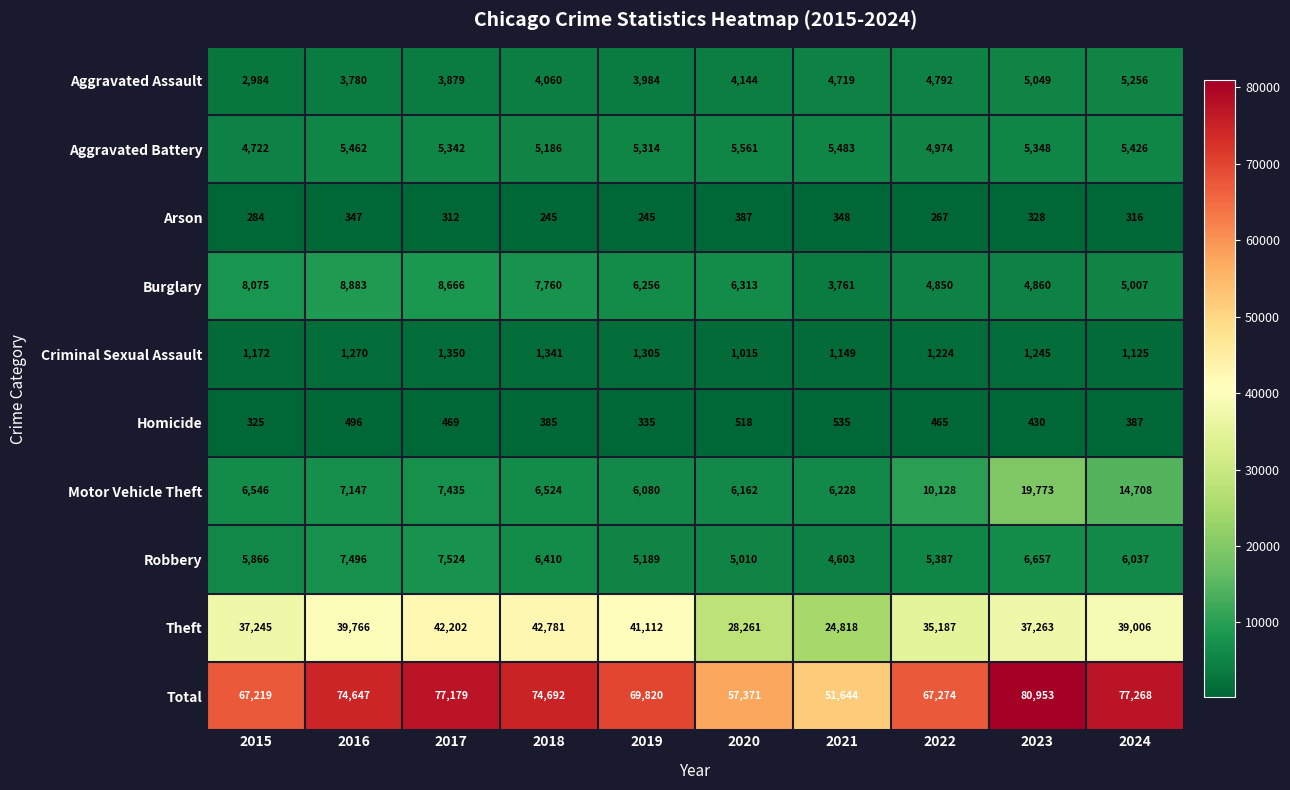

Rank the series by their maximum value, from highest to lowest.

Total, Theft, Motor Vehicle Theft, Burglary, Robbery, Aggravated Battery, Aggravated Assault, Criminal Sexual Assault, Homicide, Arson